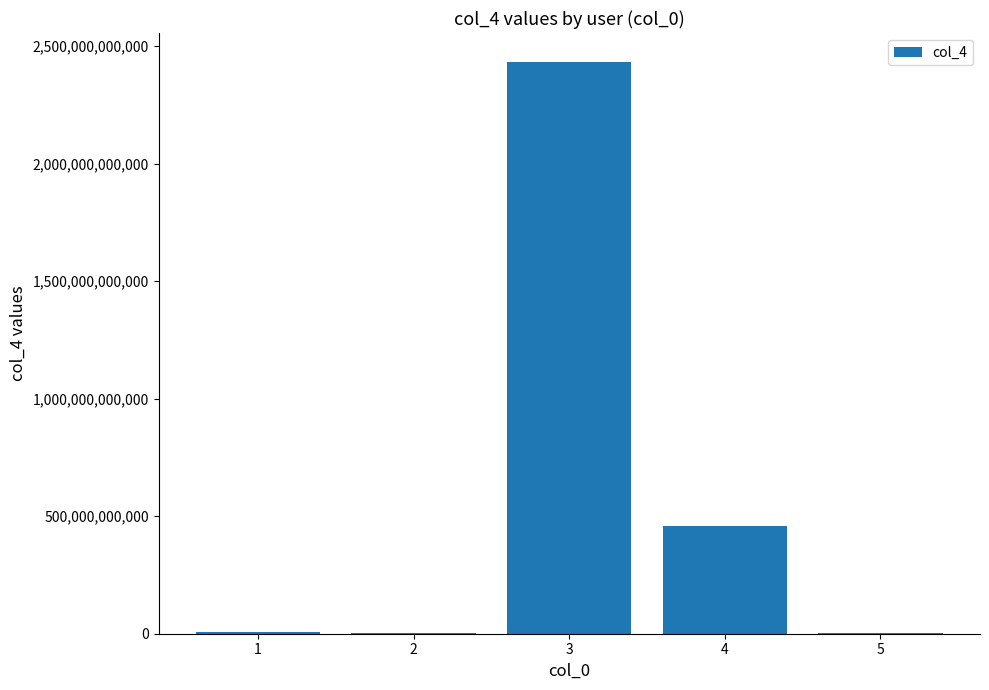

What is the sum of all values?

2901899053045